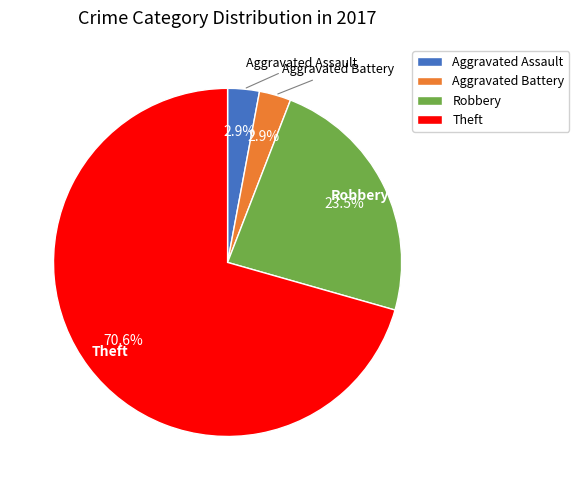

Count the number of slices in the pie.

4